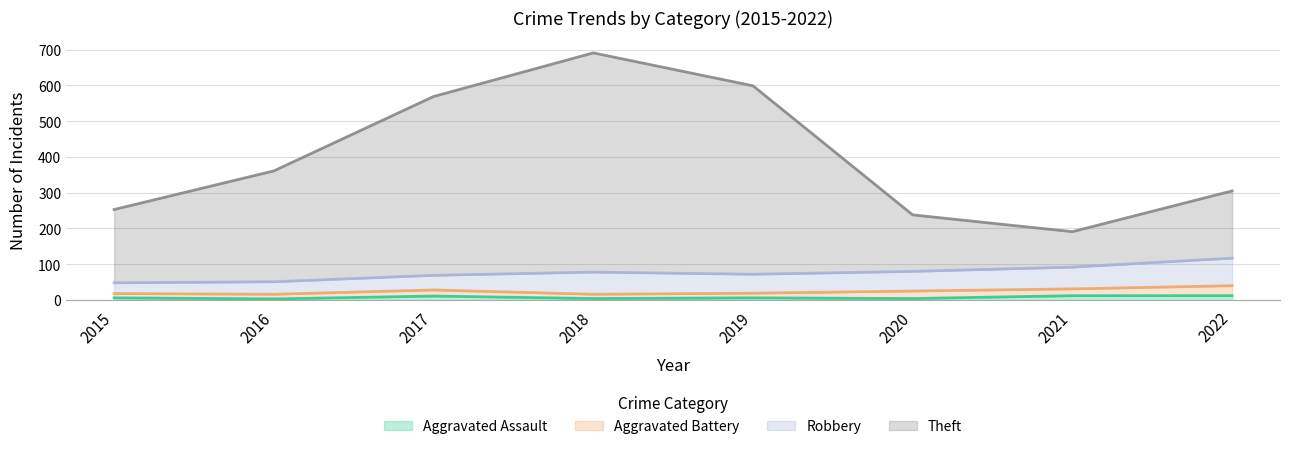

True or false: Aggravated Assault and Theft cross at least once.

False